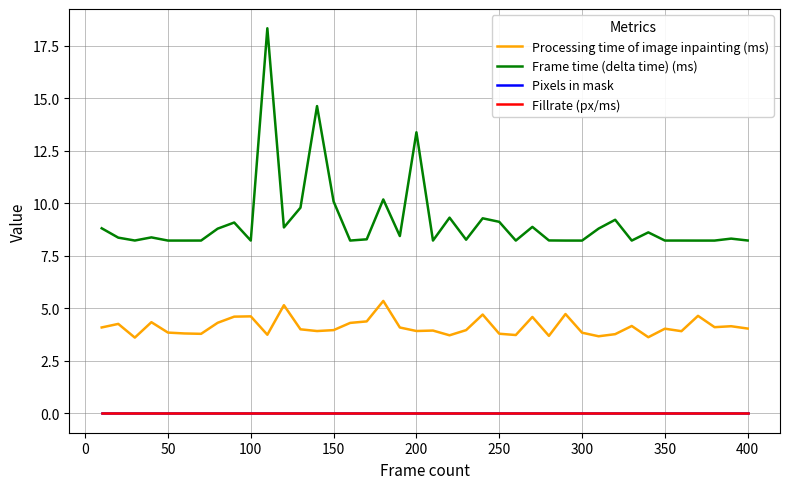

Is this an area chart (filled region under the line)?

No